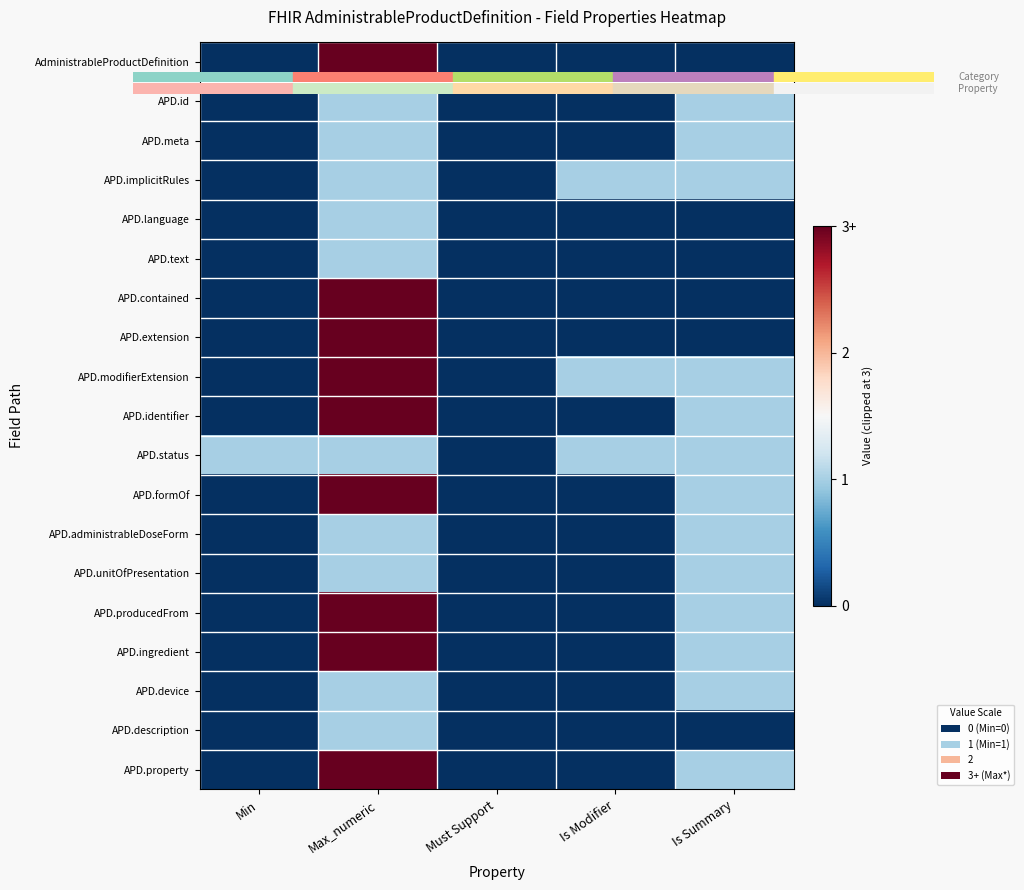

Reading left to right, list all the values displayed in this chart.

AdministrableProductDefinition: Min=0	Max_numeric=3	Must Support=0	Is Modifier=0	Is Summary=0
APD.id: Min=0	Max_numeric=1	Must Support=0	Is Modifier=0	Is Summary=1
APD.meta: Min=0	Max_numeric=1	Must Support=0	Is Modifier=0	Is Summary=1
APD.implicitRules: Min=0	Max_numeric=1	Must Support=0	Is Modifier=1	Is Summary=1
APD.language: Min=0	Max_numeric=1	Must Support=0	Is Modifier=0	Is Summary=0
APD.text: Min=0	Max_numeric=1	Must Support=0	Is Modifier=0	Is Summary=0
APD.contained: Min=0	Max_numeric=3	Must Support=0	Is Modifier=0	Is Summary=0
APD.extension: Min=0	Max_numeric=3	Must Support=0	Is Modifier=0	Is Summary=0
APD.modifierExtension: Min=0	Max_numeric=3	Must Support=0	Is Modifier=1	Is Summary=1
APD.identifier: Min=0	Max_numeric=3	Must Support=0	Is Modifier=0	Is Summary=1
APD.status: Min=1	Max_numeric=1	Must Support=0	Is Modifier=1	Is Summary=1
APD.formOf: Min=0	Max_numeric=3	Must Support=0	Is Modifier=0	Is Summary=1
APD.administrableDoseForm: Min=0	Max_numeric=1	Must Support=0	Is Modifier=0	Is Summary=1
APD.unitOfPresentation: Min=0	Max_numeric=1	Must Support=0	Is Modifier=0	Is Summary=1
APD.producedFrom: Min=0	Max_numeric=3	Must Support=0	Is Modifier=0	Is Summary=1
APD.ingredient: Min=0	Max_numeric=3	Must Support=0	Is Modifier=0	Is Summary=1
APD.device: Min=0	Max_numeric=1	Must Support=0	Is Modifier=0	Is Summary=1
APD.description: Min=0	Max_numeric=1	Must Support=0	Is Modifier=0	Is Summary=0
APD.property: Min=0	Max_numeric=3	Must Support=0	Is Modifier=0	Is Summary=1